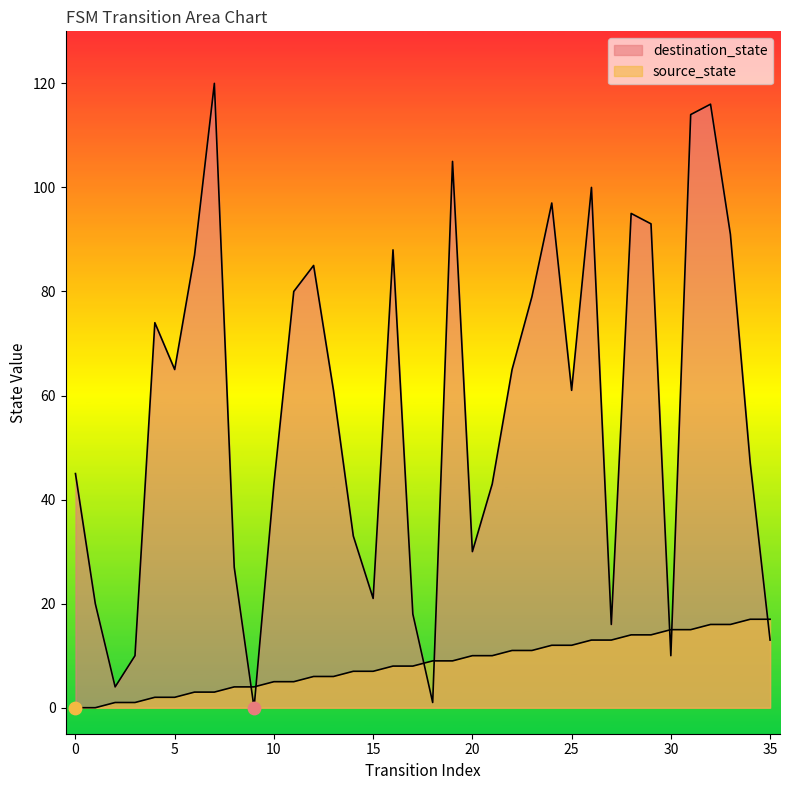

Which series has the largest total across all categories?

destination_state